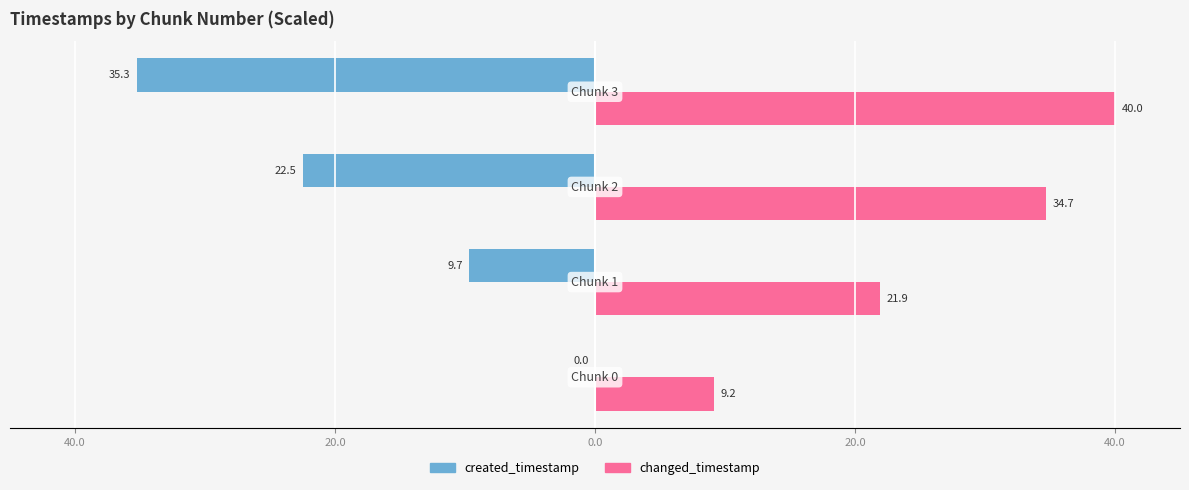

What are all the series names shown in the legend?

created_timestamp, changed_timestamp